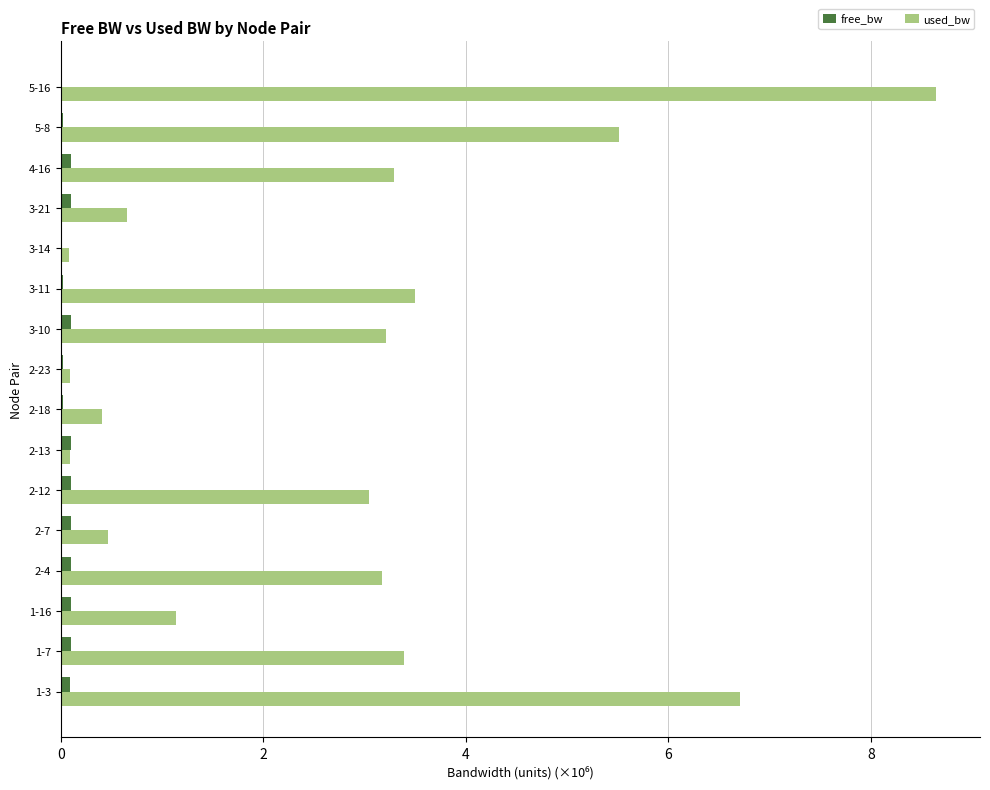

Which series changed the most between 1-3 and 1-7?

used_bw